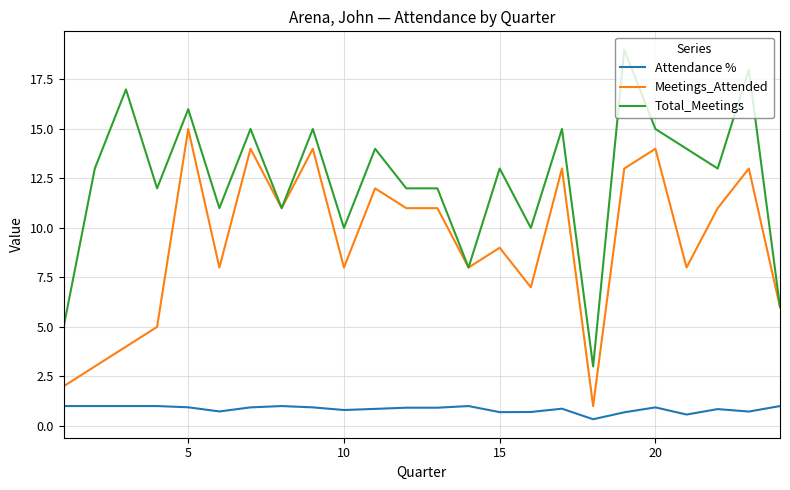

How many lines are shown in the chart?

3